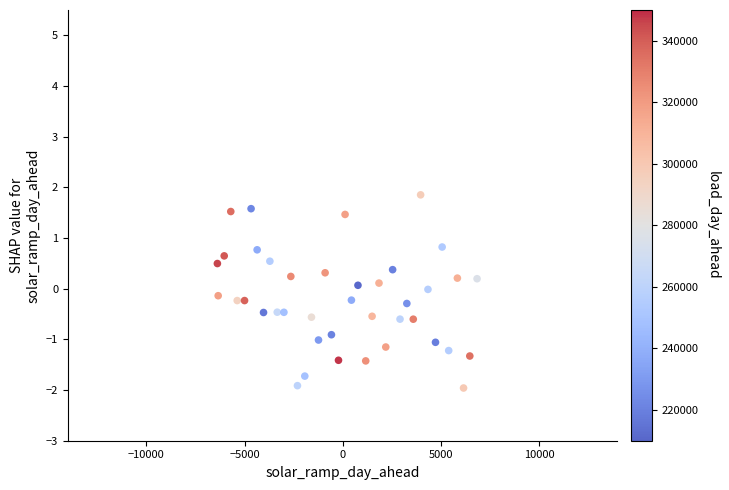

What is the range of X values (max minus min)?

13230.4